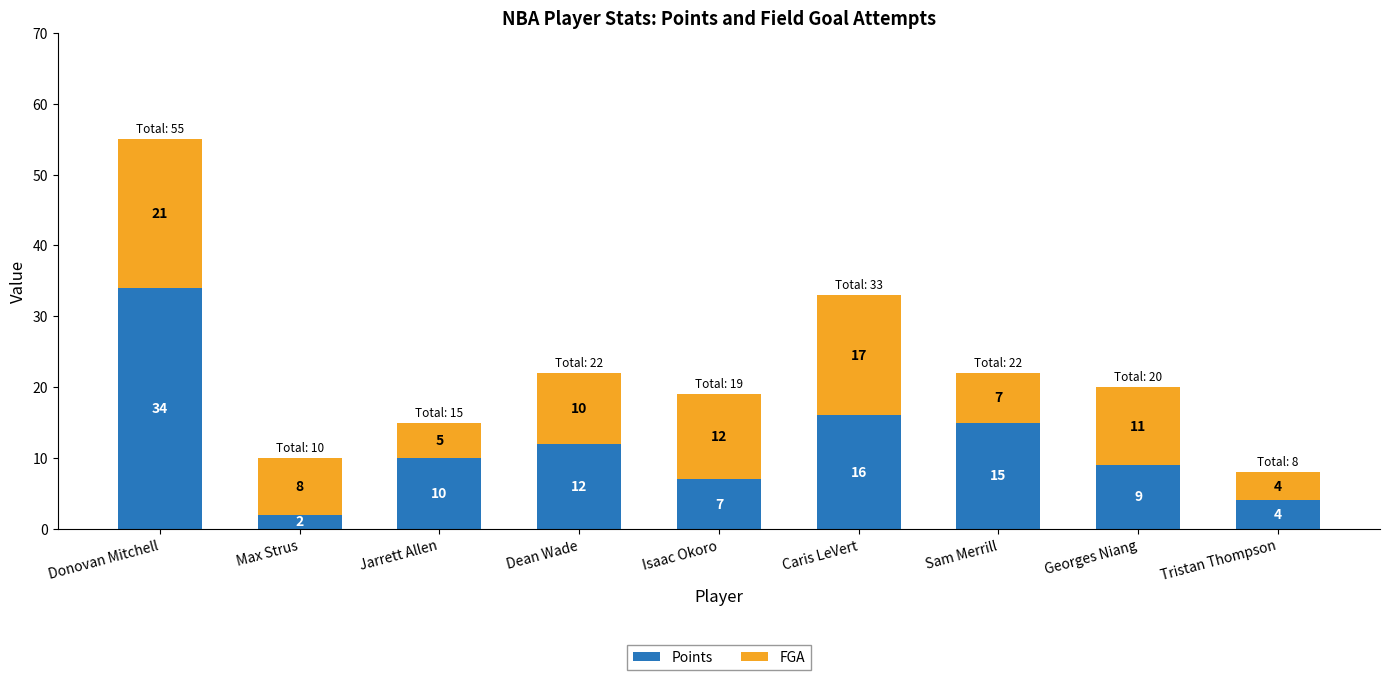

What is the difference between the maximum and minimum values in the Points series?

32